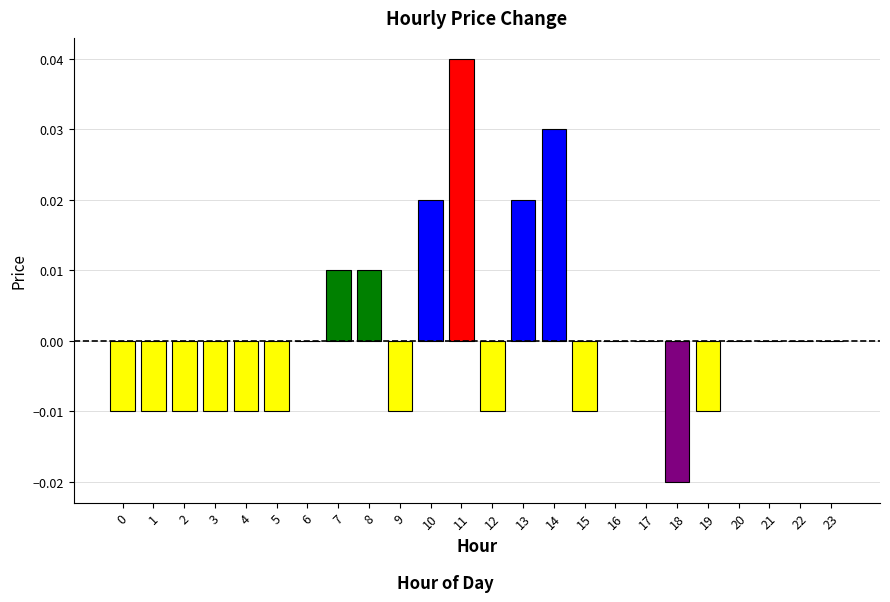

Is it true that the value at 11 is 0.0?

True